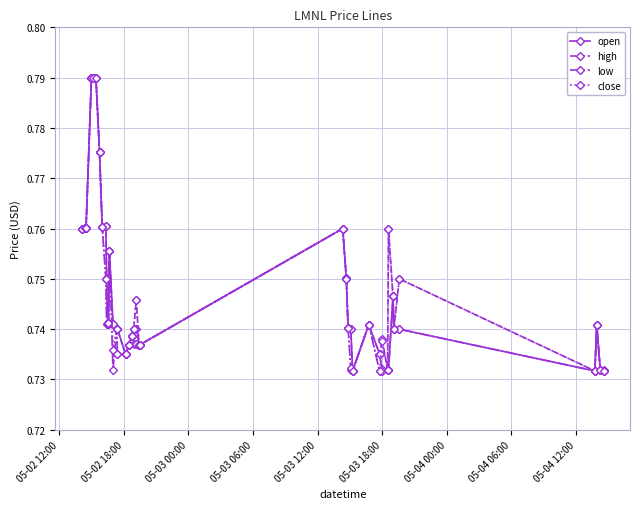

How many open values are between 0 and 1?

40